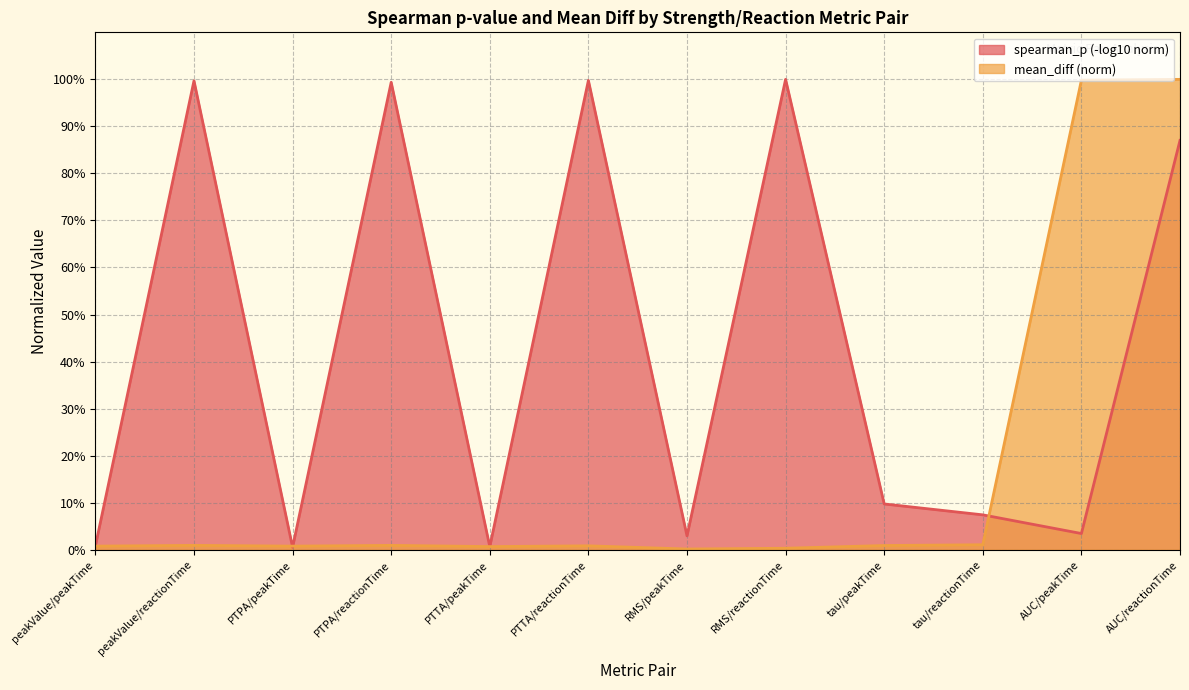

True or false: the data shows 1.0 at AUC/reactionTime.

True